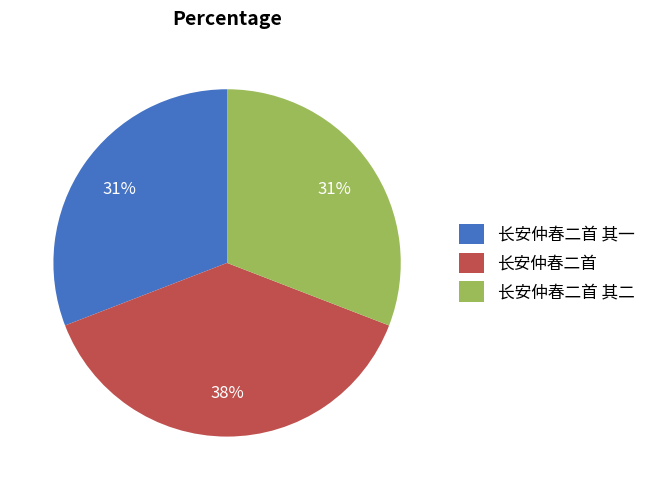

Approximately how many times larger is the value at 长安仲春二首 其一 compared to 长安仲春二首?

0.8